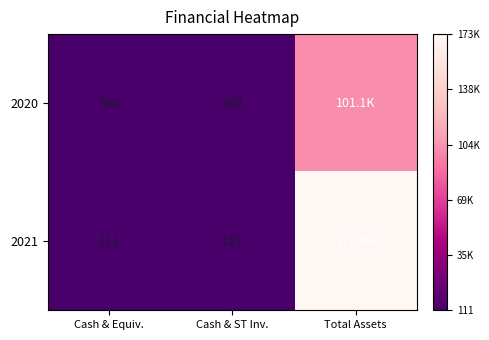

What is the sum of the 2020 values at Cash & ST Inv. and Cash & Equiv.?

1120